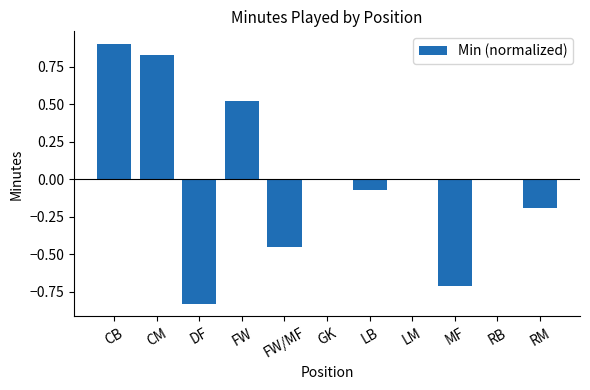

Between FW and MF, which is larger?

FW